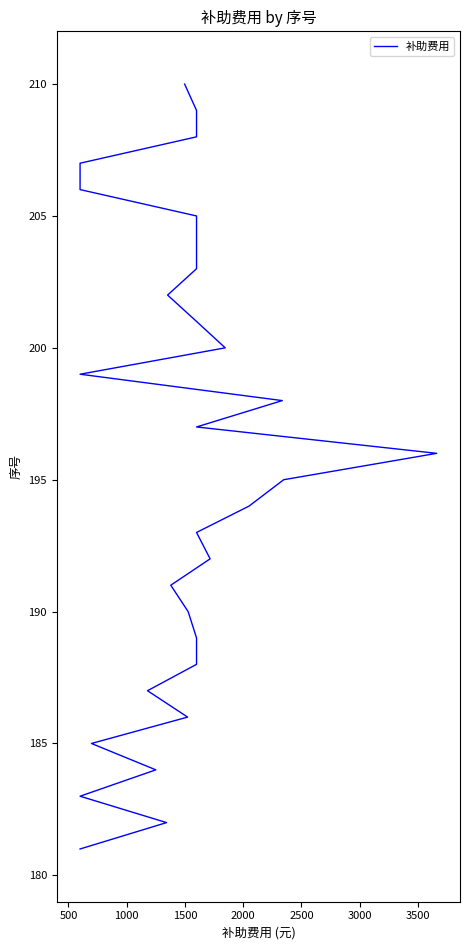

What is the value of the 22nd point from the left?

202